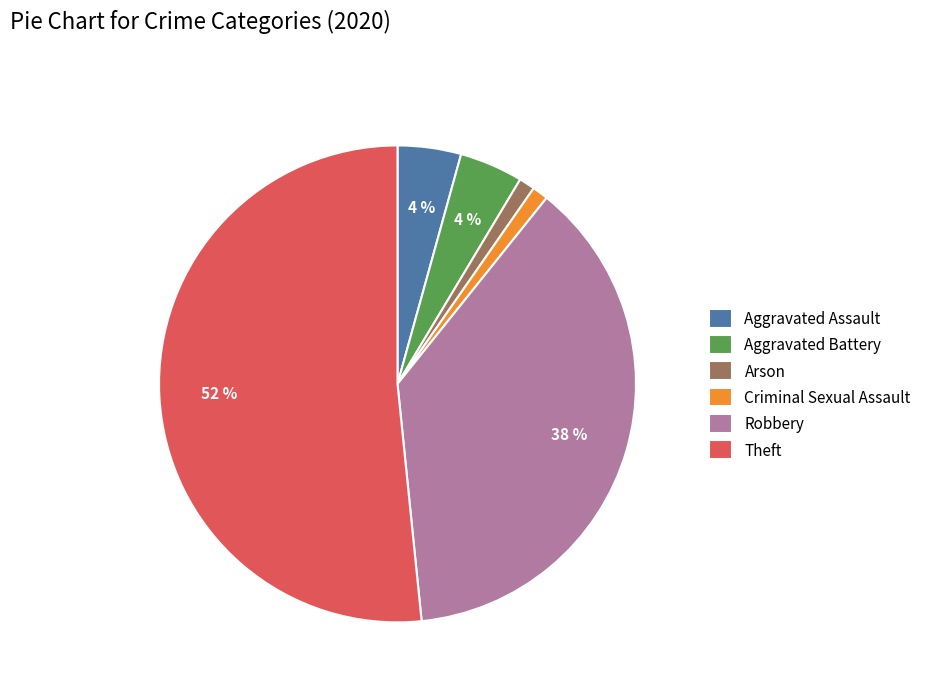

Which slice is the largest?

Theft